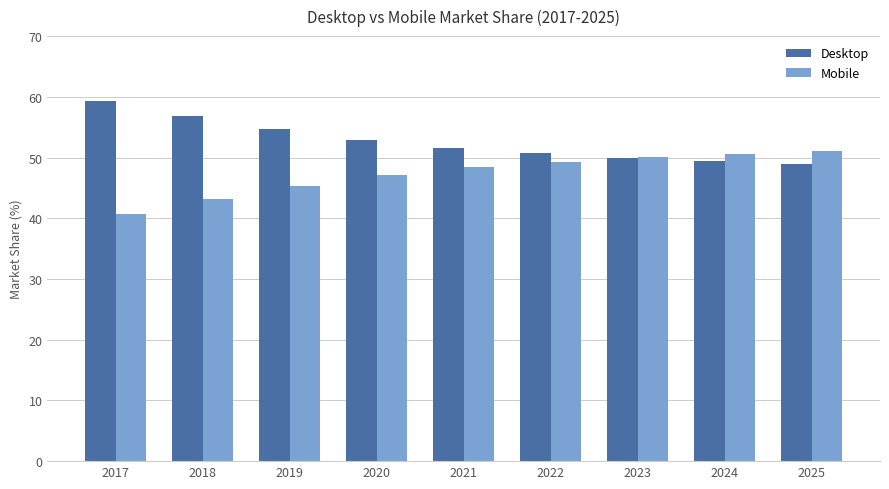

Rank the series by their average value, from lowest to highest.

Mobile, Desktop